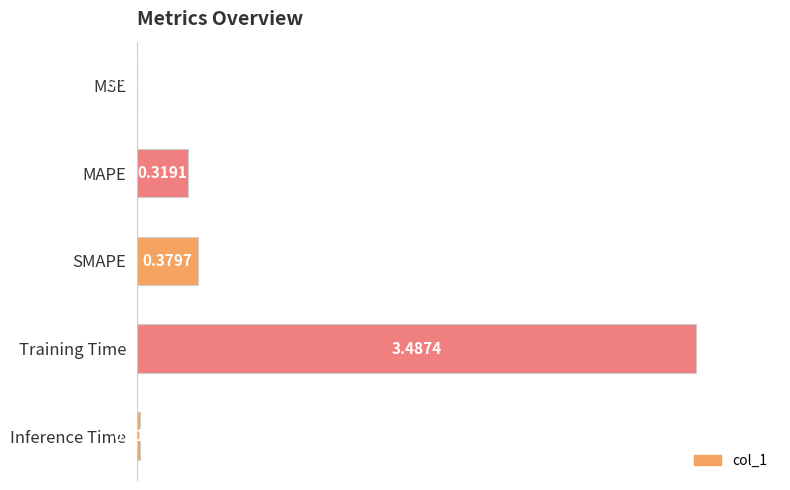

Are the bars horizontal?

Yes